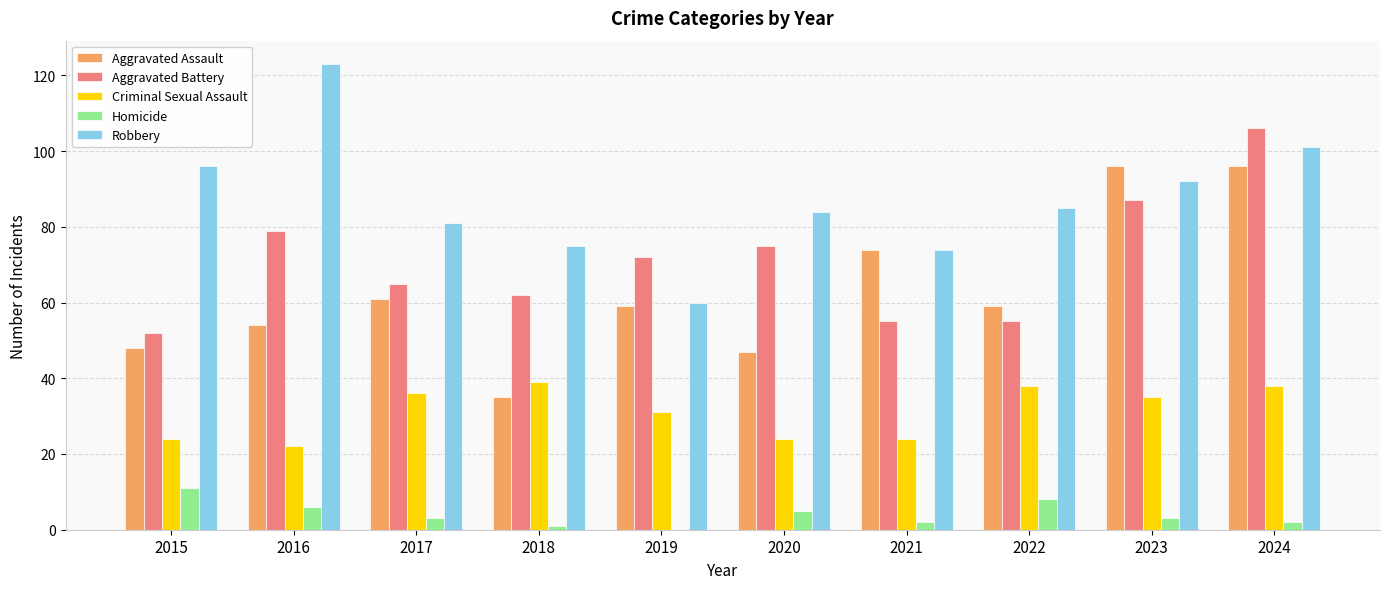

Reading left to right, extract all data points from this chart.

Aggravated Assault: 48	54	61	35	59	47	74	59	96	96
Aggravated Battery: 52	79	65	62	72	75	55	55	87	106
Criminal Sexual Assault: 24	22	36	39	31	24	24	38	35	38
Homicide: 11	6	3	1	0	5	2	8	3	2
Robbery: 96	123	81	75	60	84	74	85	92	101